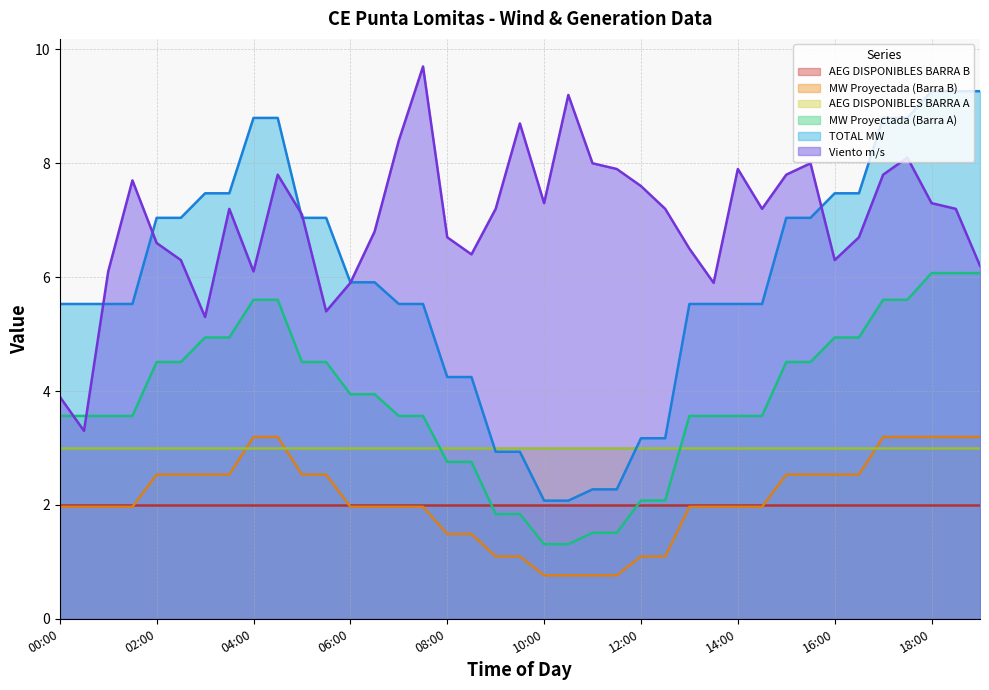

What are all the series names shown in the legend?

AEG DISPONIBLES BARRA B, MW Proyectada (Barra B), AEG DISPONIBLES BARRA A, MW Proyectada (Barra A), TOTAL MW, Viento m/s